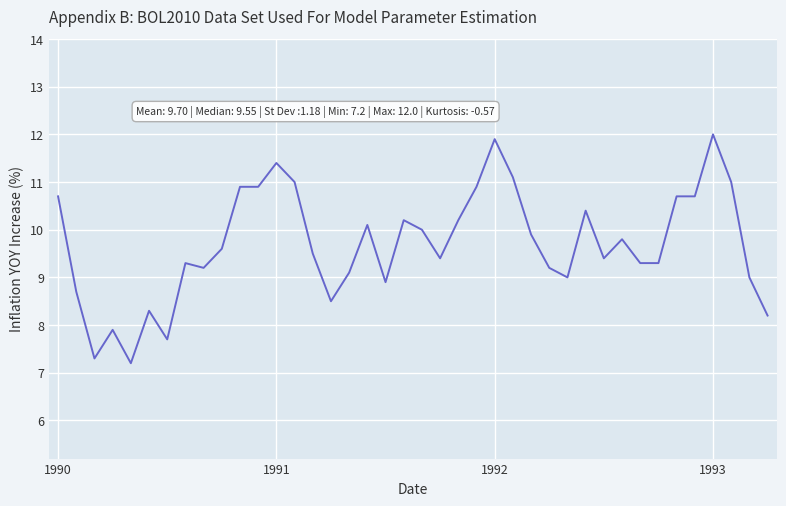

What is the greatest value displayed?

12.0